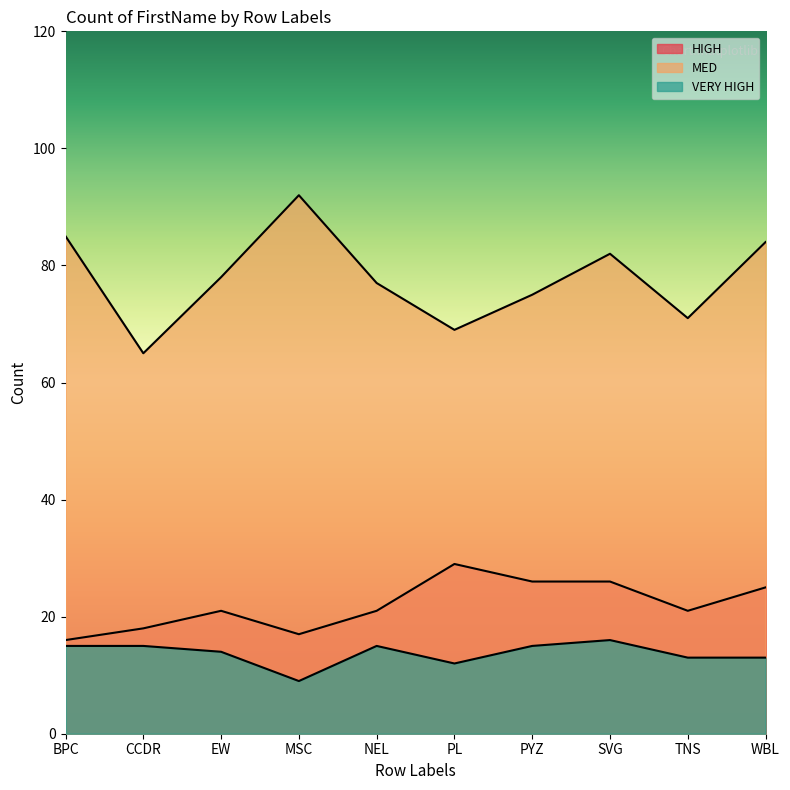

True or false: MED and HIGH intersect in this chart.

False